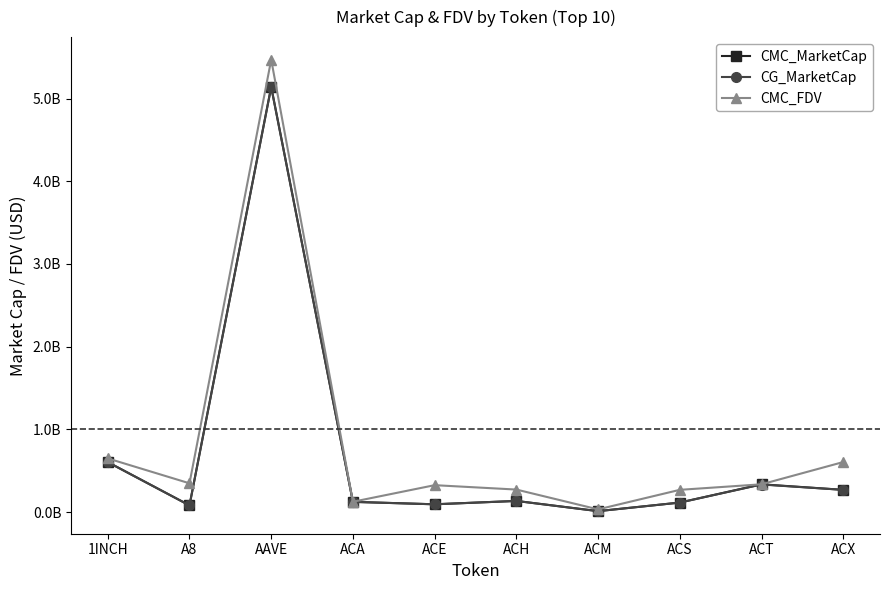

Is the value of CMC_FDV at ACS greater than the value of CMC_MarketCap at ACT?

No